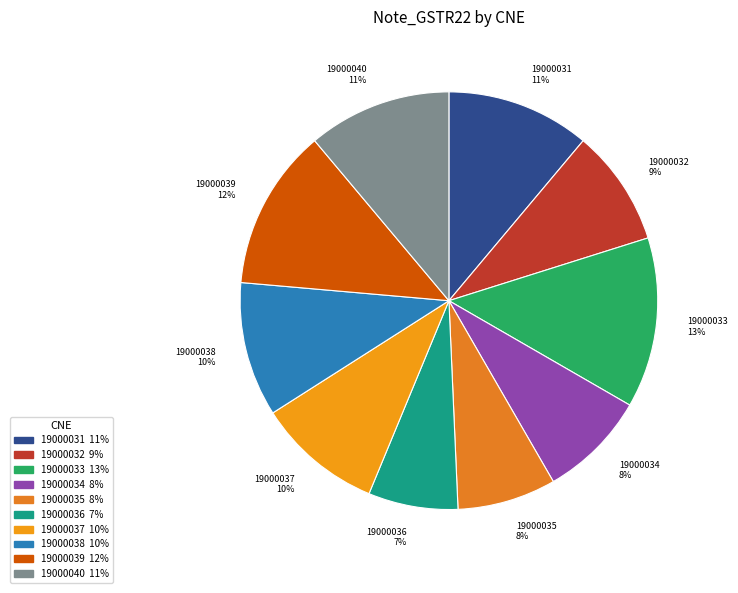

Between 19000039 and 19000036, which is larger?

19000039